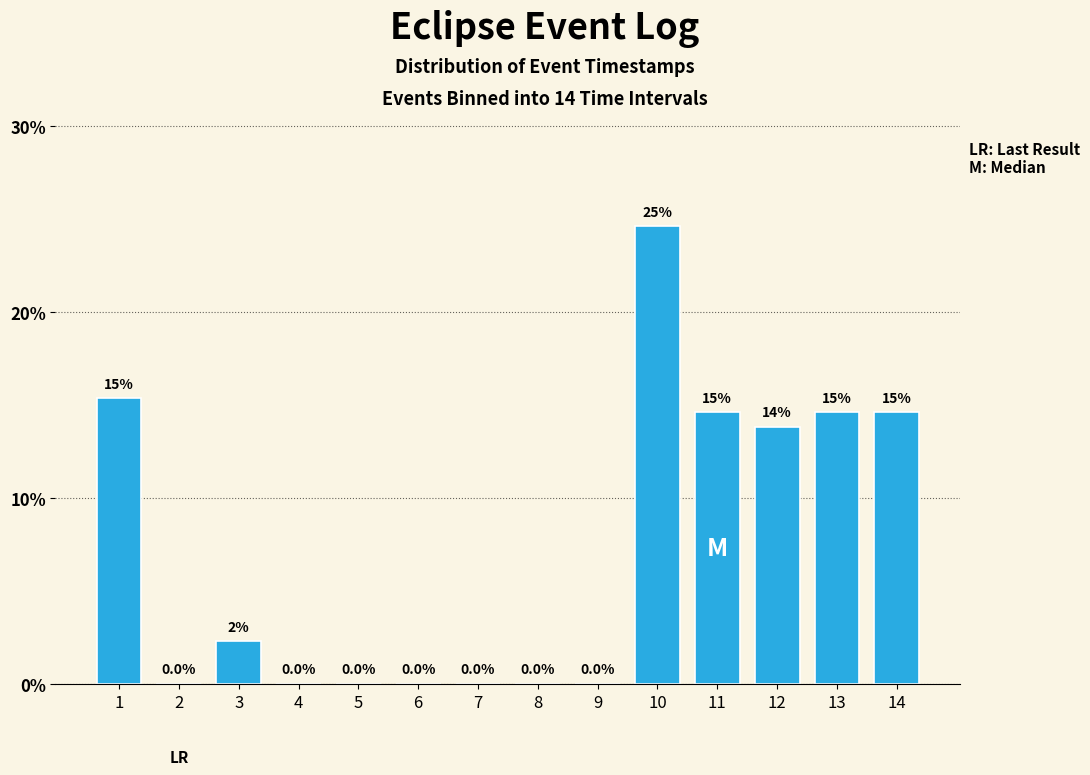

Reading left to right, transcribe all the data shown in this chart.

1=15.4	2=0.0	3=2.3	4=0.0	5=0.0	6=0.0	7=0.0	8=0.0	9=0.0	10=24.6	11=14.6	12=13.8	13=14.6	14=14.6